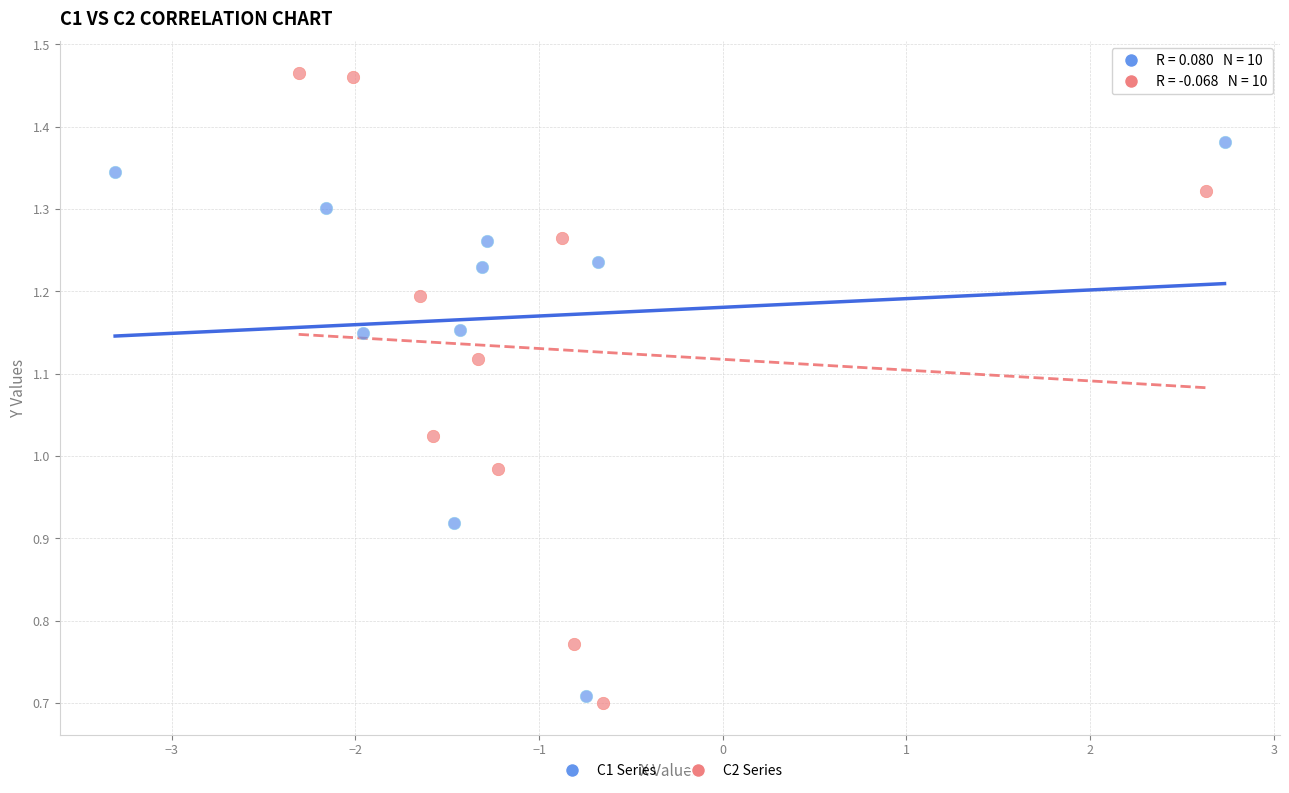

Which series has the widest spread of Y values?

C2 Series